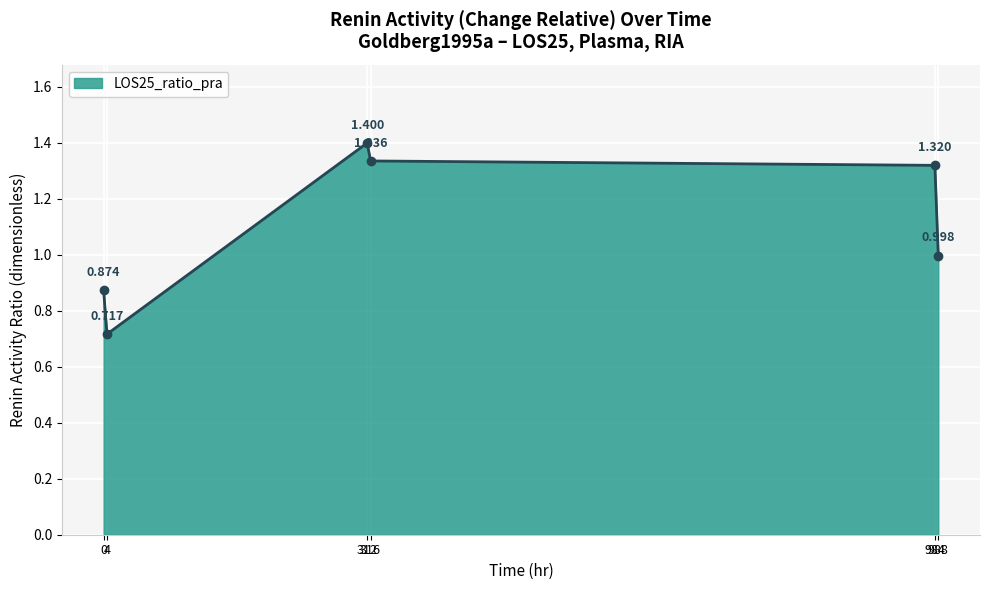

What is the change in value from 0 to 988?

+0.1